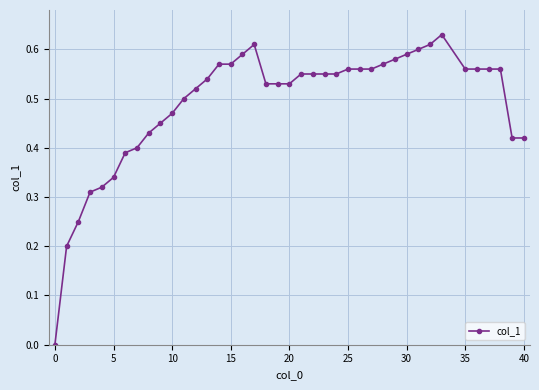

True or false: the data has more than 0 interior local peaks.

True